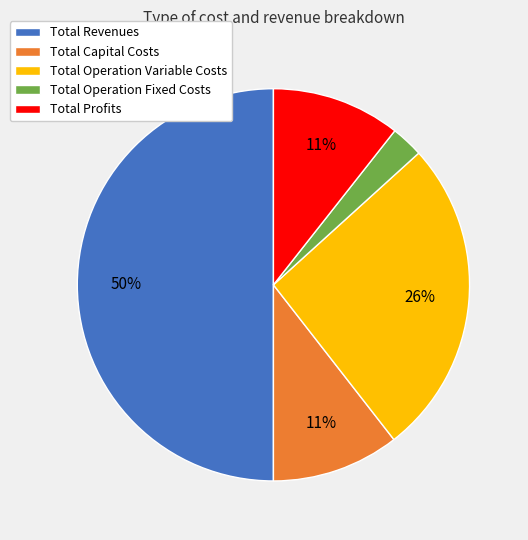

Do Total Operation Variable Costs and Total Profits together represent more than half of the pie?

No